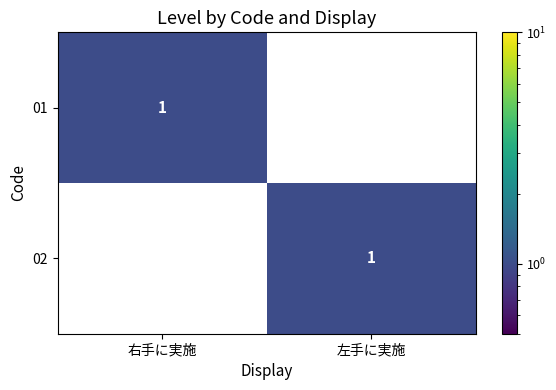

The 01 series shows 0 at 右手に実施. True or false?

False